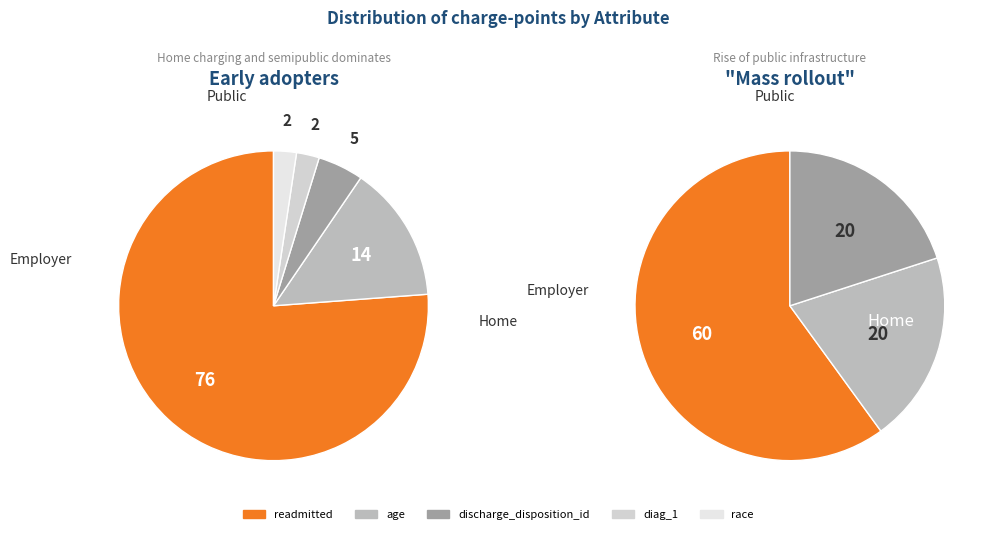

Does readmitted account for over 50% of the chart?

Yes